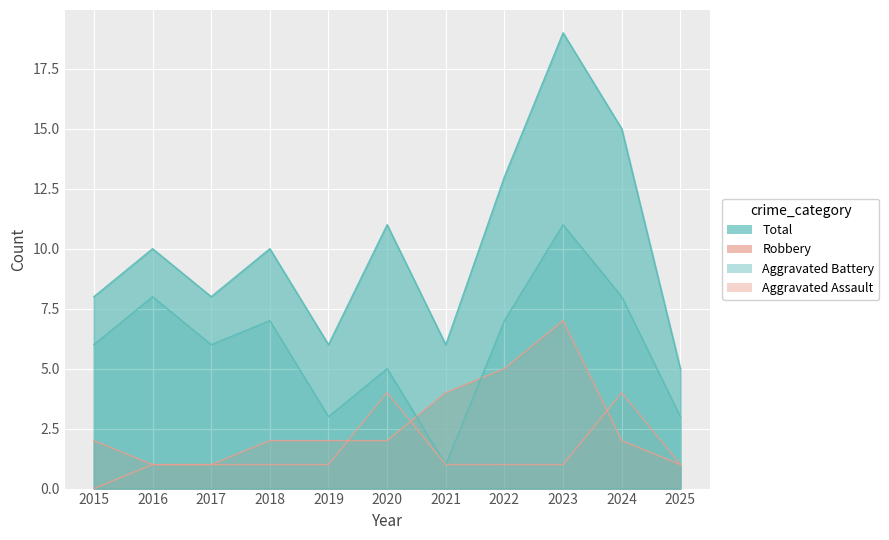

What is the maximum value for Aggravated Assault?

4